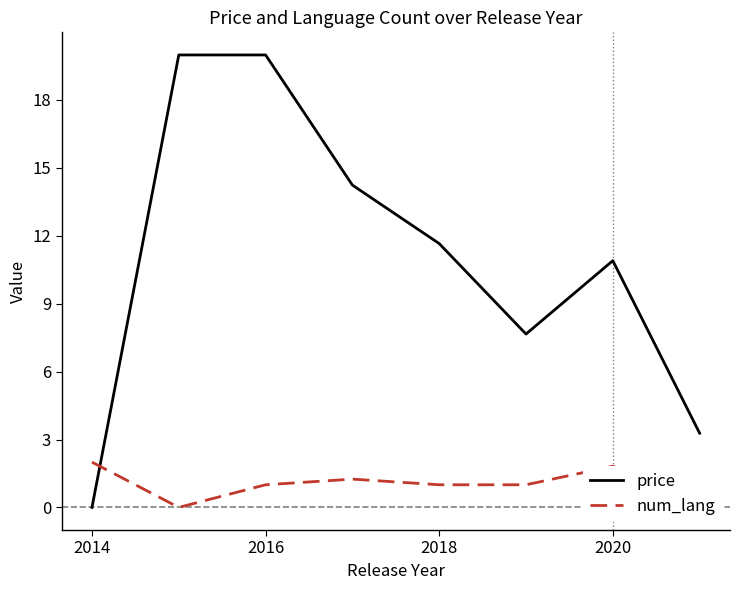

What is the maximum value shown in the chart?

20.0